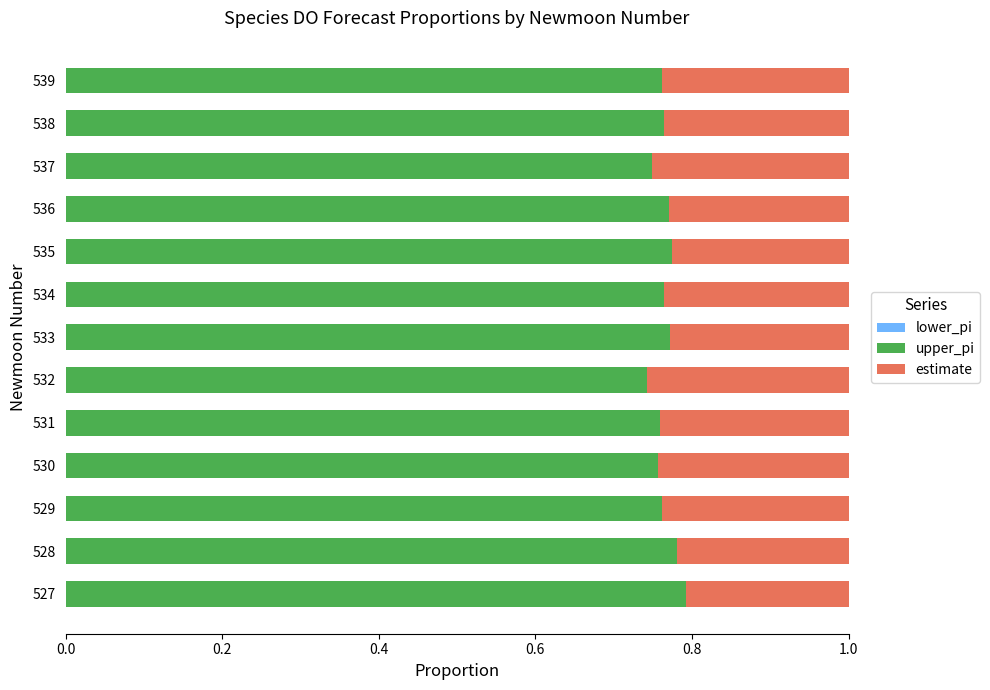

Count the upper_pi values in the range 0 to 1.

13